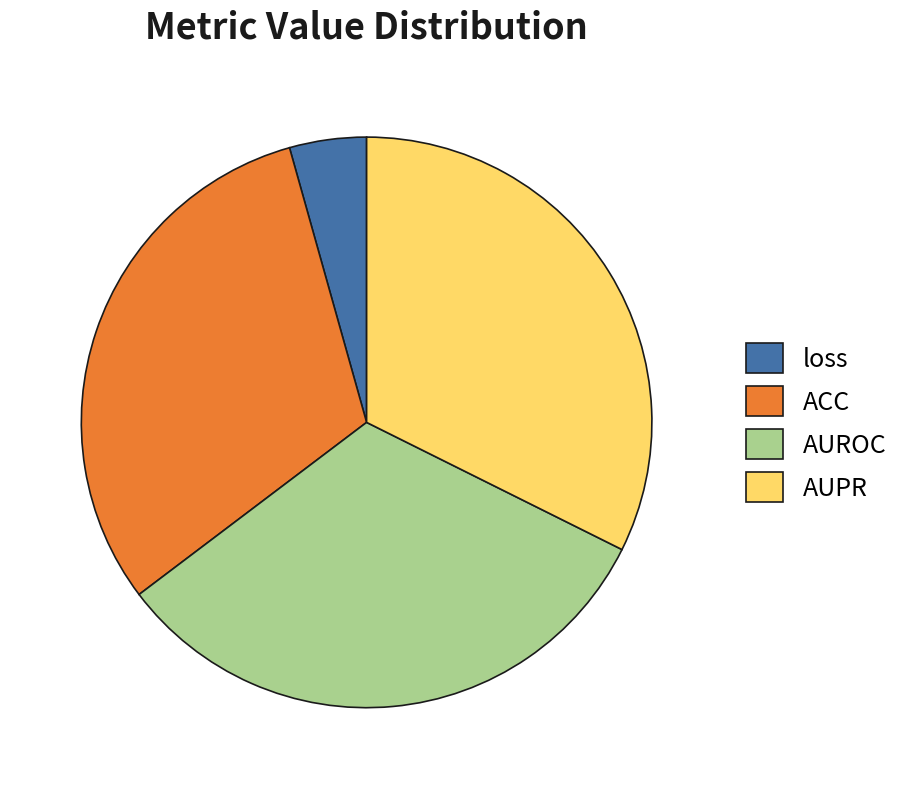

Which has a higher value, loss or ACC?

ACC